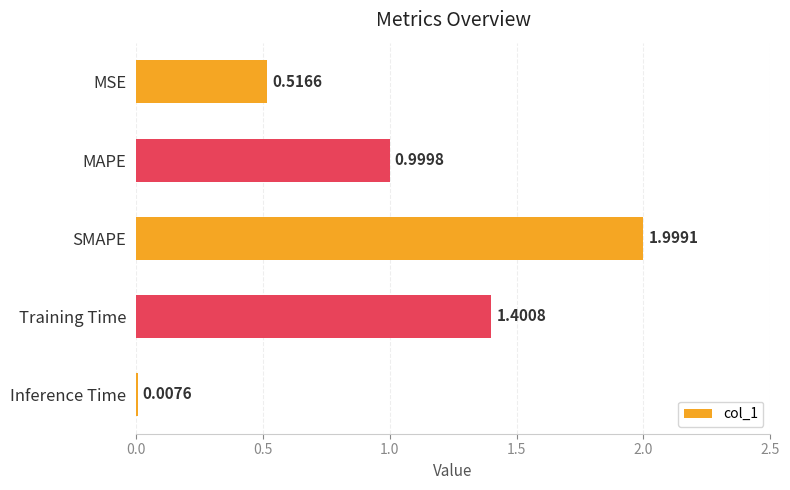

Rank the categories by value from highest to lowest.

SMAPE, Training Time, MAPE, MSE, Inference Time